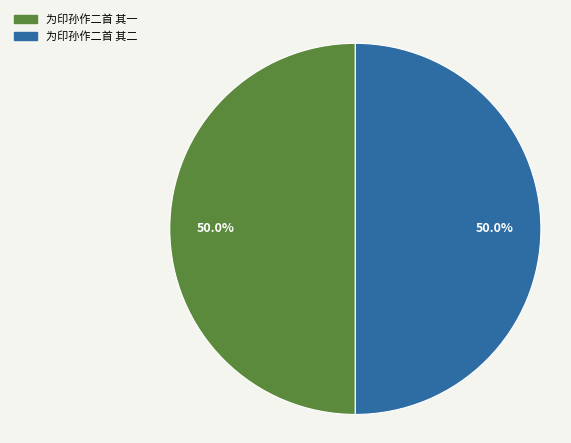

What is the ratio of the value at 为印孙作二首 其二 to the value at 为印孙作二首 其一?

1.0